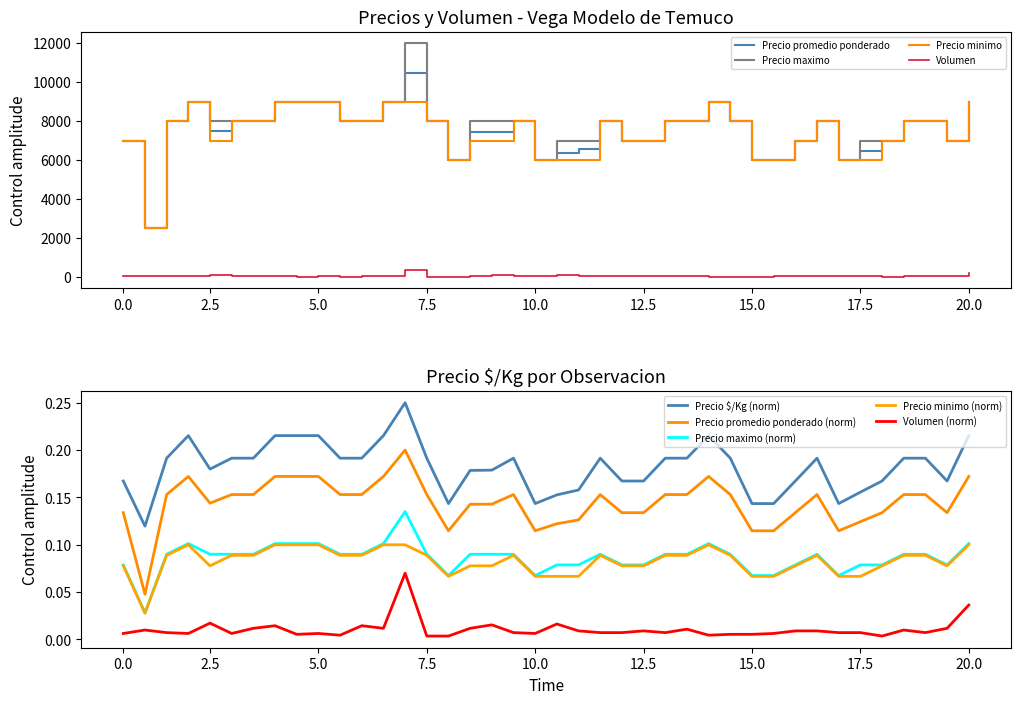

True or false: Precio promedio ponderado and Precio $/Kg intersect in this chart.

False